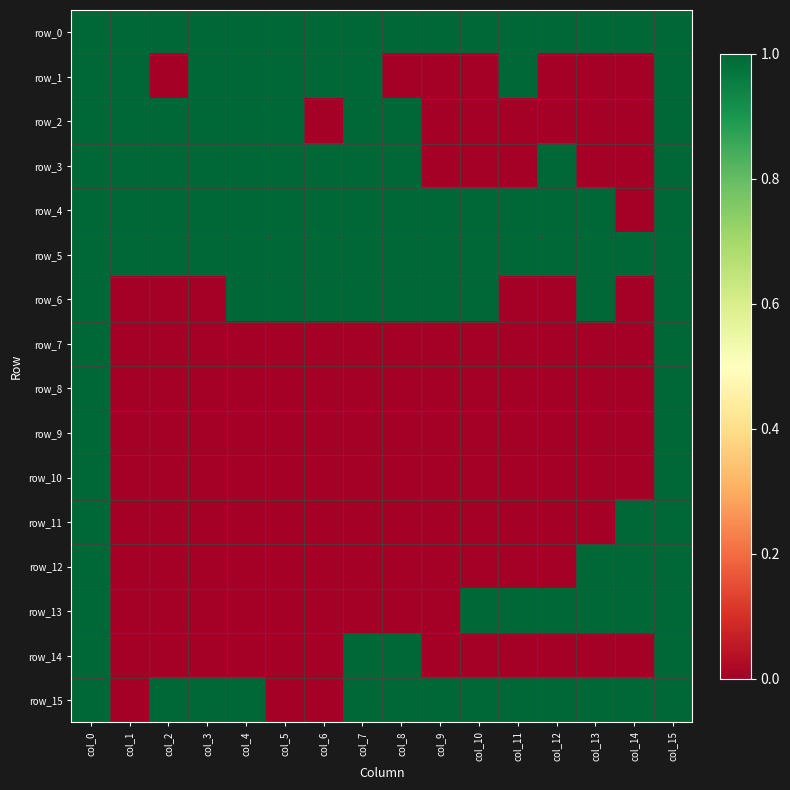

Reading left to right, what are all the values shown in this chart?

row_0: col_0=1	col_1=1	col_2=1	col_3=1	col_4=1	col_5=1	col_6=1	col_7=1	col_8=1	col_9=1	col_10=1	col_11=1	col_12=1	col_13=1	col_14=1	col_15=1
row_1: col_0=1	col_1=1	col_2=0	col_3=1	col_4=1	col_5=1	col_6=1	col_7=1	col_8=0	col_9=0	col_10=0	col_11=1	col_12=0	col_13=0	col_14=0	col_15=1
row_2: col_0=1	col_1=1	col_2=1	col_3=1	col_4=1	col_5=1	col_6=0	col_7=1	col_8=1	col_9=0	col_10=0	col_11=0	col_12=0	col_13=0	col_14=0	col_15=1
row_3: col_0=1	col_1=1	col_2=1	col_3=1	col_4=1	col_5=1	col_6=1	col_7=1	col_8=1	col_9=0	col_10=0	col_11=0	col_12=1	col_13=0	col_14=0	col_15=1
row_4: col_0=1	col_1=1	col_2=1	col_3=1	col_4=1	col_5=1	col_6=1	col_7=1	col_8=1	col_9=1	col_10=1	col_11=1	col_12=1	col_13=1	col_14=0	col_15=1
row_5: col_0=1	col_1=1	col_2=1	col_3=1	col_4=1	col_5=1	col_6=1	col_7=1	col_8=1	col_9=1	col_10=1	col_11=1	col_12=1	col_13=1	col_14=1	col_15=1
row_6: col_0=1	col_1=0	col_2=0	col_3=0	col_4=1	col_5=1	col_6=1	col_7=1	col_8=1	col_9=1	col_10=1	col_11=0	col_12=0	col_13=1	col_14=0	col_15=1
row_7: col_0=1	col_1=0	col_2=0	col_3=0	col_4=0	col_5=0	col_6=0	col_7=0	col_8=0	col_9=0	col_10=0	col_11=0	col_12=0	col_13=0	col_14=0	col_15=1
row_8: col_0=1	col_1=0	col_2=0	col_3=0	col_4=0	col_5=0	col_6=0	col_7=0	col_8=0	col_9=0	col_10=0	col_11=0	col_12=0	col_13=0	col_14=0	col_15=1
row_9: col_0=1	col_1=0	col_2=0	col_3=0	col_4=0	col_5=0	col_6=0	col_7=0	col_8=0	col_9=0	col_10=0	col_11=0	col_12=0	col_13=0	col_14=0	col_15=1
row_10: col_0=1	col_1=0	col_2=0	col_3=0	col_4=0	col_5=0	col_6=0	col_7=0	col_8=0	col_9=0	col_10=0	col_11=0	col_12=0	col_13=0	col_14=0	col_15=1
row_11: col_0=1	col_1=0	col_2=0	col_3=0	col_4=0	col_5=0	col_6=0	col_7=0	col_8=0	col_9=0	col_10=0	col_11=0	col_12=0	col_13=0	col_14=1	col_15=1
row_12: col_0=1	col_1=0	col_2=0	col_3=0	col_4=0	col_5=0	col_6=0	col_7=0	col_8=0	col_9=0	col_10=0	col_11=0	col_12=0	col_13=1	col_14=1	col_15=1
row_13: col_0=1	col_1=0	col_2=0	col_3=0	col_4=0	col_5=0	col_6=0	col_7=0	col_8=0	col_9=0	col_10=1	col_11=1	col_12=1	col_13=1	col_14=1	col_15=1
row_14: col_0=1	col_1=0	col_2=0	col_3=0	col_4=0	col_5=0	col_6=0	col_7=1	col_8=1	col_9=0	col_10=0	col_11=0	col_12=0	col_13=0	col_14=0	col_15=1
row_15: col_0=1	col_1=0	col_2=1	col_3=1	col_4=1	col_5=0	col_6=0	col_7=1	col_8=1	col_9=1	col_10=1	col_11=1	col_12=1	col_13=1	col_14=1	col_15=1